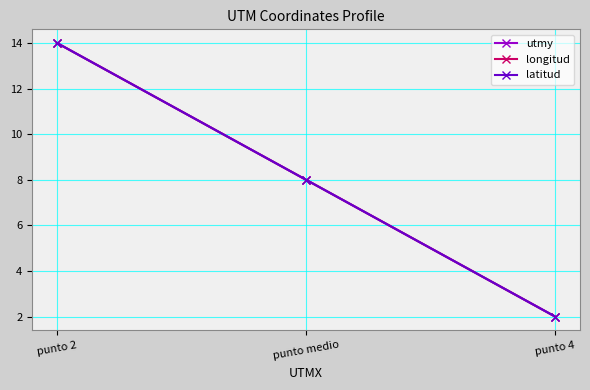

At which category does the chart reach its minimum across all series?

punto 4